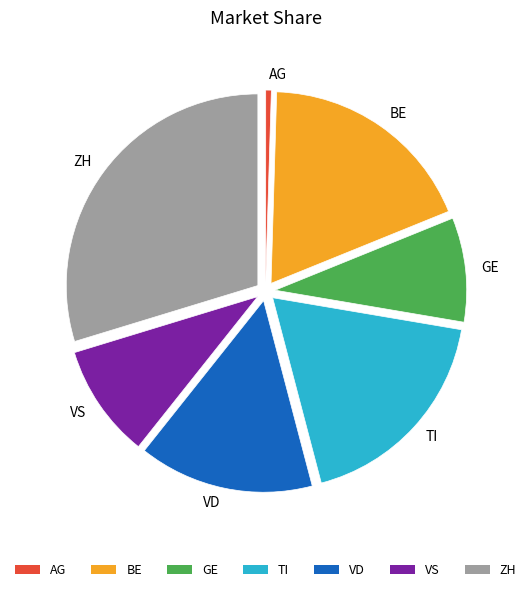

How many segments does this pie chart have?

7